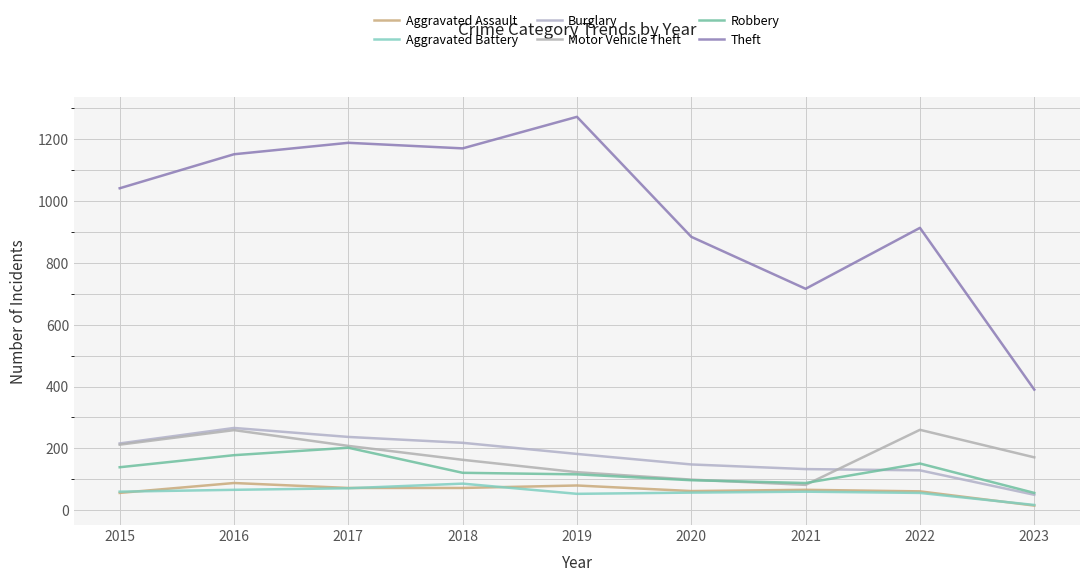

Reading right to left, what are all the values shown in this chart?

Aggravated Assault: 15	61	66	62	80	72	72	88	56
Aggravated Battery: 17	56	60	57	53	86	71	66	60
Burglary: 50	129	133	148	182	218	237	266	216
Motor Vehicle Theft: 171	260	82	99	123	163	208	259	212
Robbery: 56	151	88	97	116	121	202	178	139
Theft: 390	913	716	884	1272	1170	1188	1151	1041